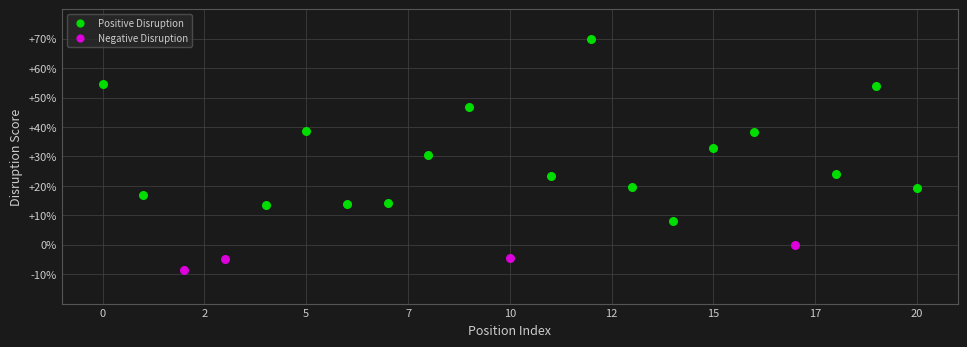

Which series contains the highest Y value?

Positive Disruption